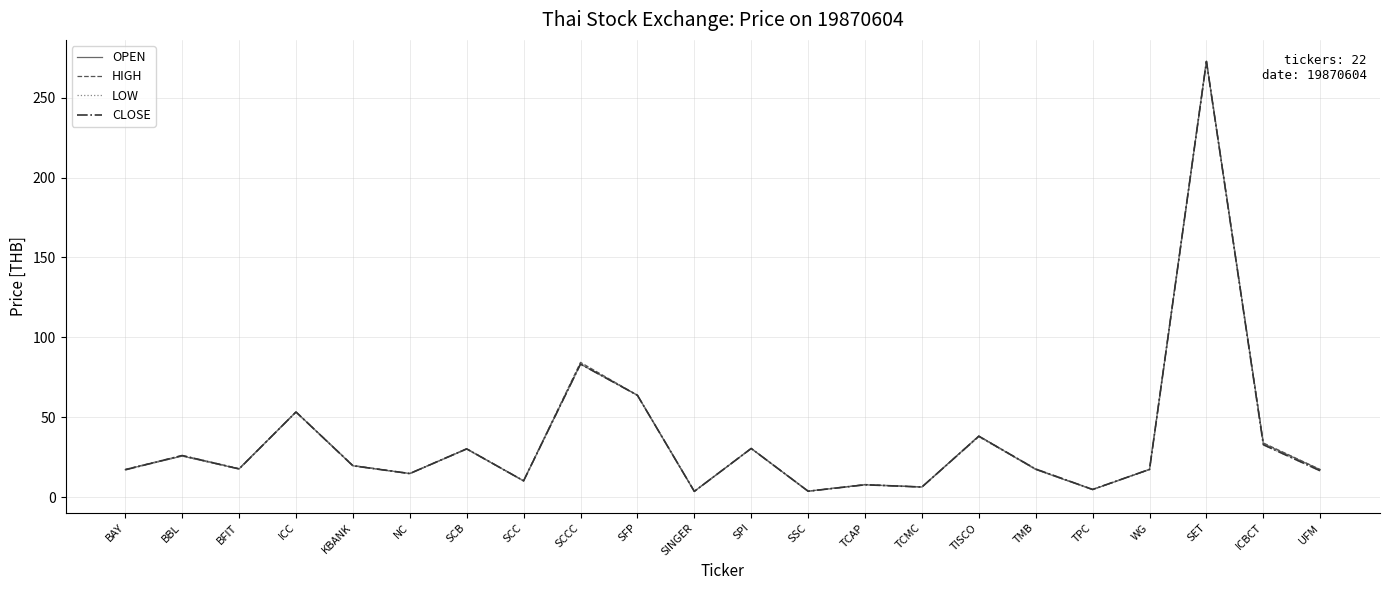

What is the difference between the second highest and second lowest values in the CLOSE series?

79.6